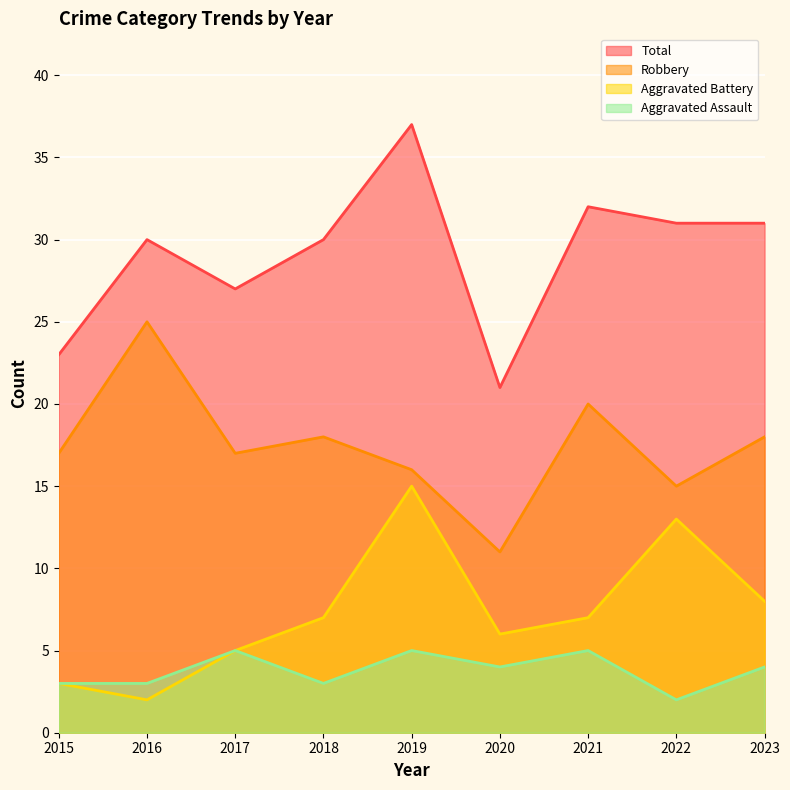

How many lines are shown in the chart?

4